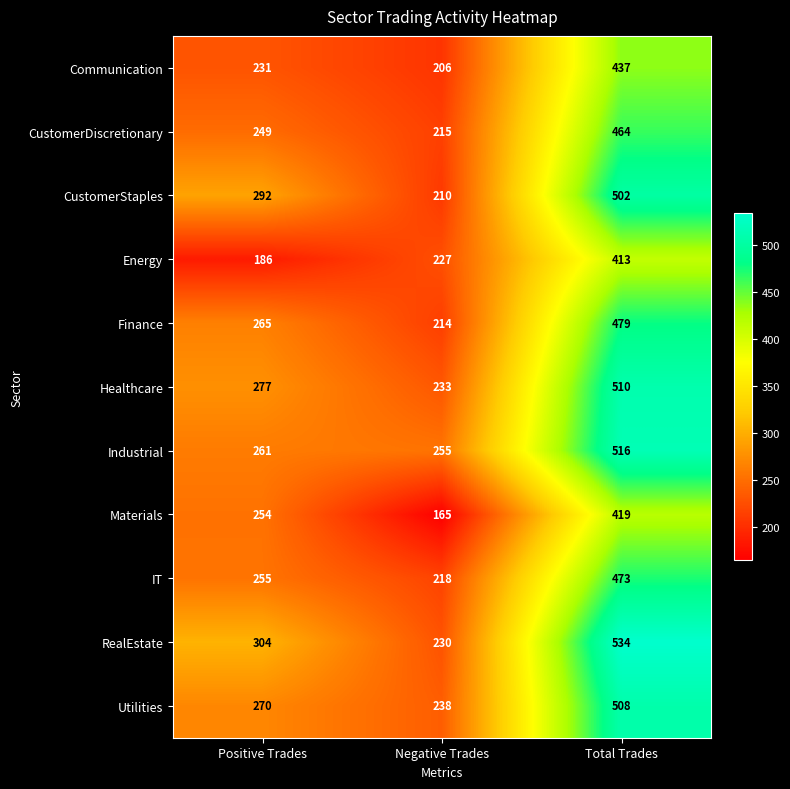

Is it true that Energy equals 102 at Negative Trades?

False